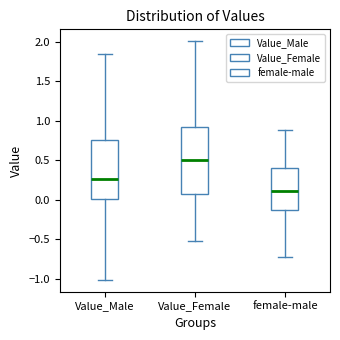

Reading left to right, read every box against the y-axis: the position of its median line, the range the box covers, and the ends of its whiskers. The values are not printed on the chart, so give them approximately, as read against the axis.

Value_Male: median 0.25, box 0.00 to 0.75, whiskers -1.00 to 1.85
Value_Female: median 0.50, box 0.10 to 0.95, whiskers -0.50 to 2.00
female-male: median 0.10, box -0.15 to 0.40, whiskers -0.75 to 0.90